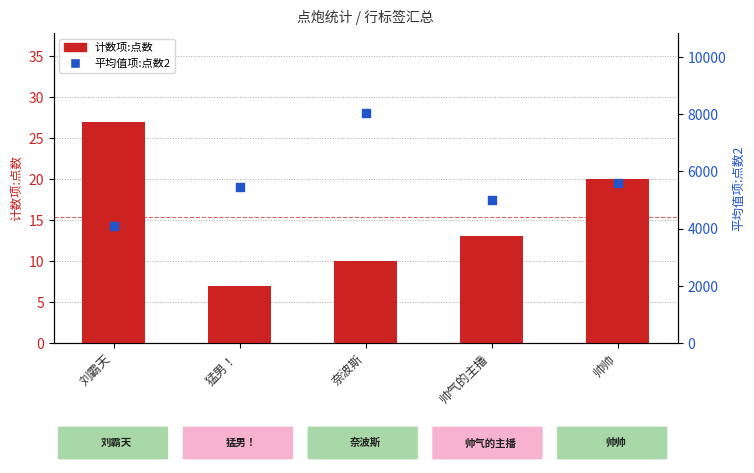

Which series has the largest total across all categories?

平均值项:点数2